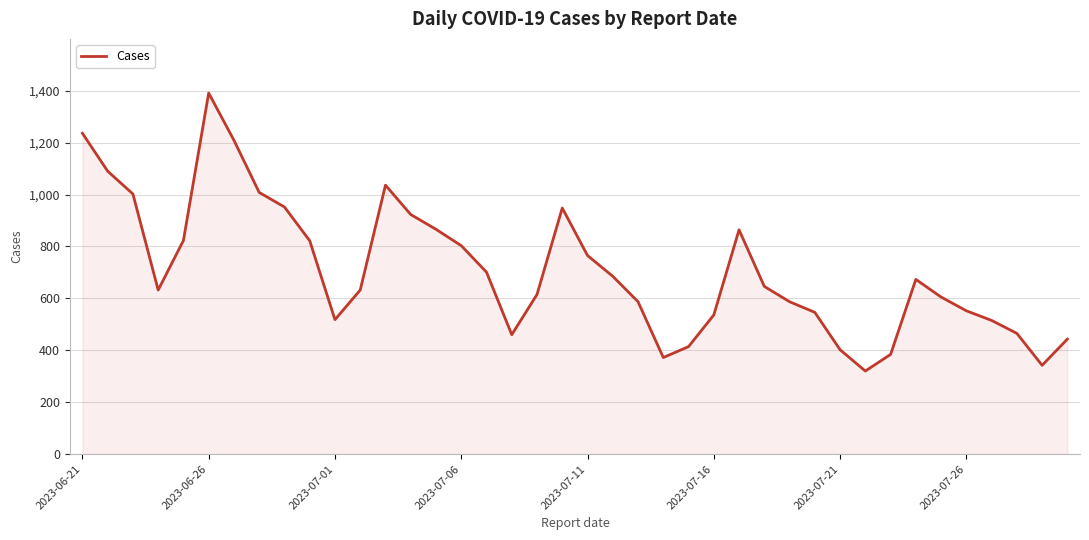

What is the difference between the maximum and minimum values?

1071